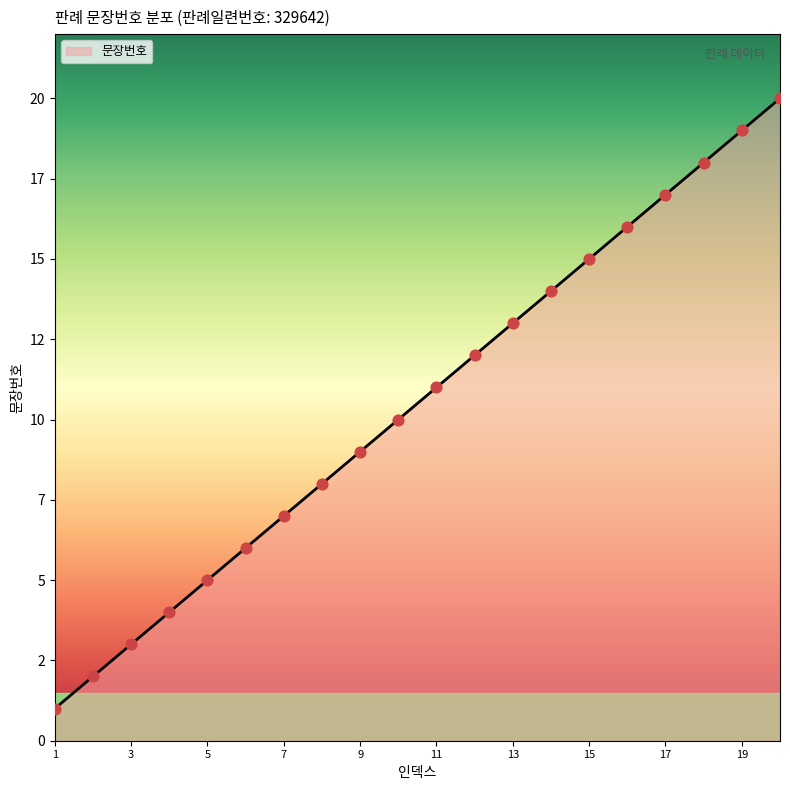

Which has a higher value, 16 or 4?

16